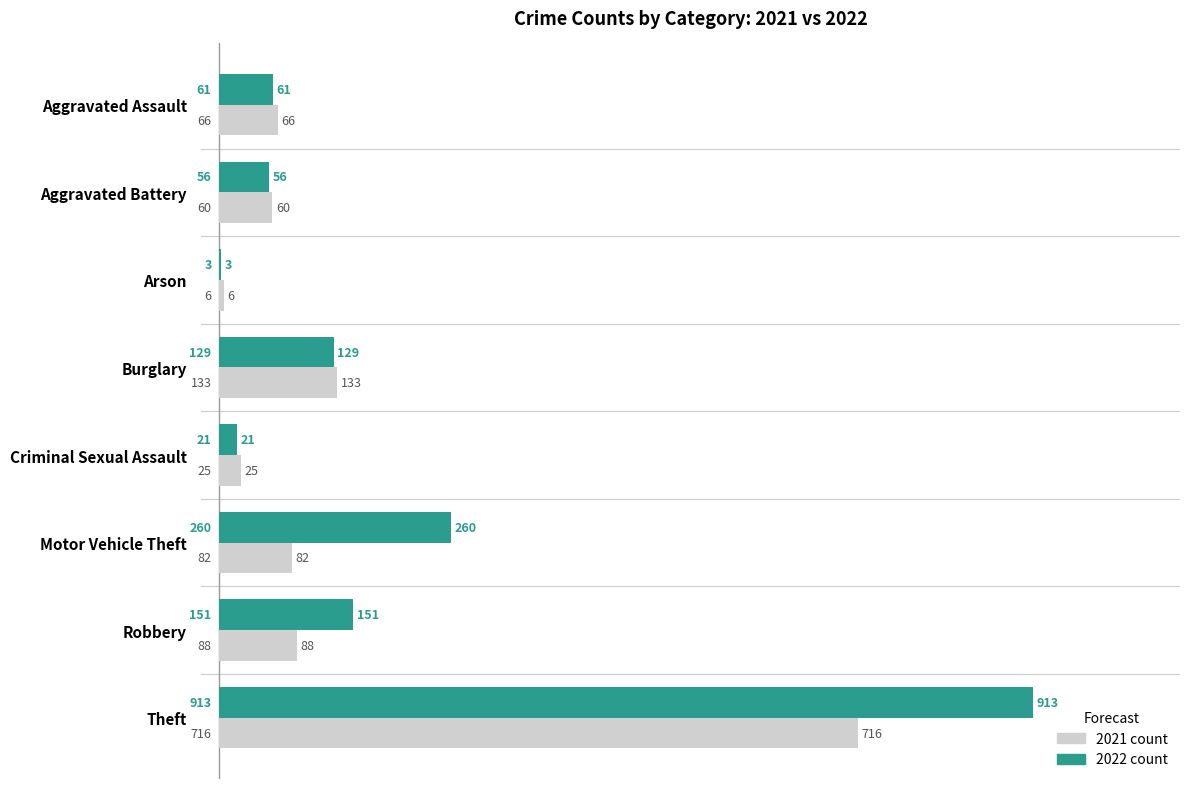

What is the total value across all series at Theft?

1629